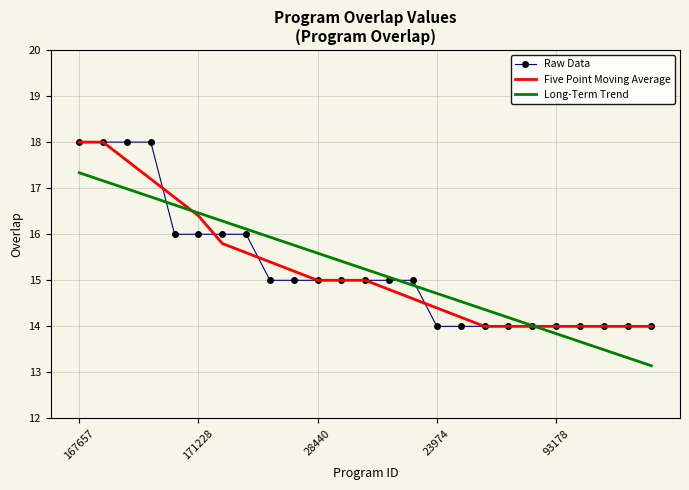

What is the maximum value for Long-Term Trend?

17.3